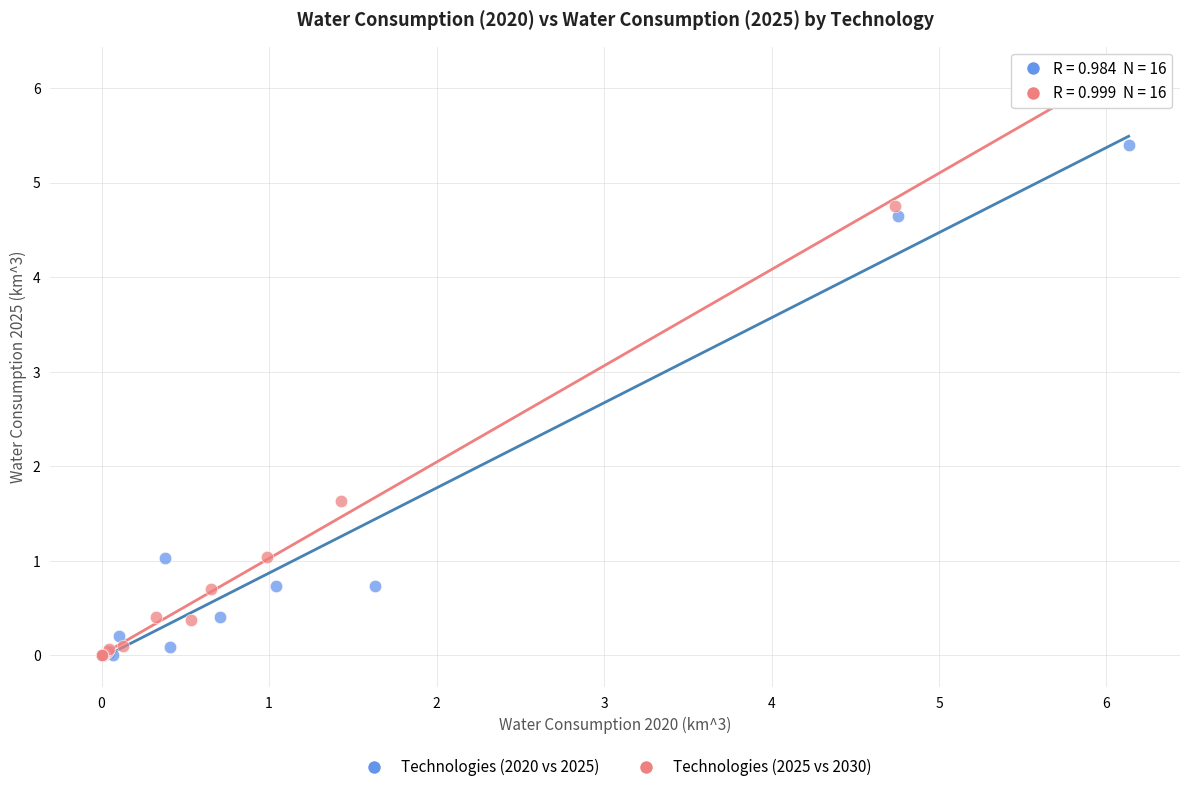

Which series contains the highest Y value?

Technologies (2025 vs 2030)